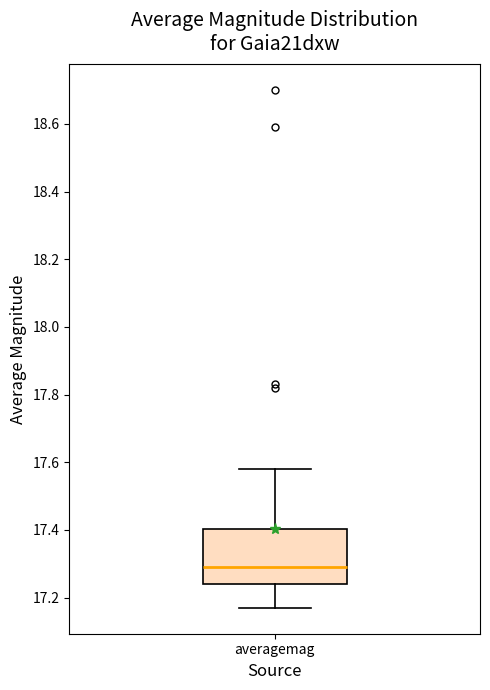

Where is the upper edge of the box for averagemag on the y-axis? The values are not printed on the chart, so give them approximately, as read against the axis.

17.40